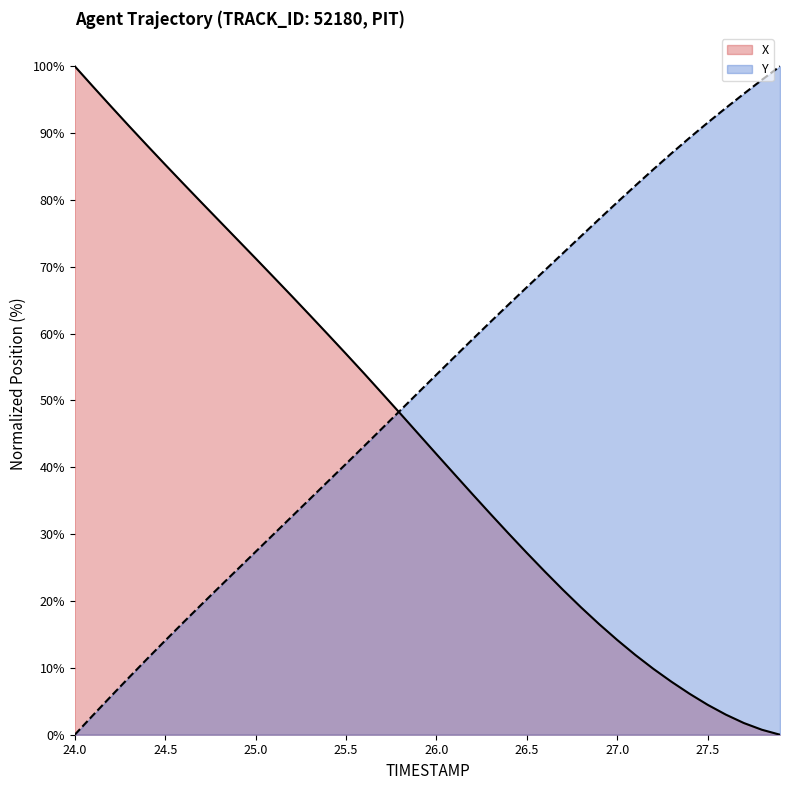

At 25.5, list the series in order from largest to smallest.

X, Y